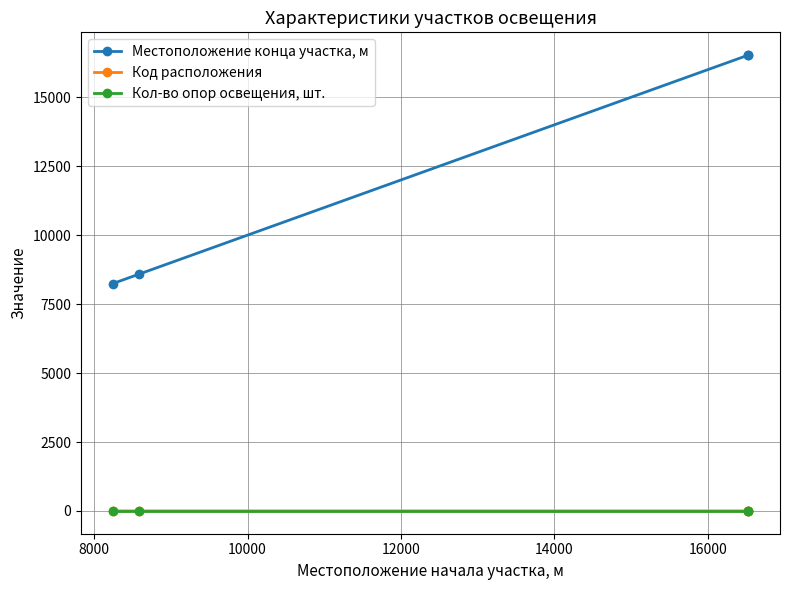

Which series has the largest total across all categories?

Местоположение конца участка, м